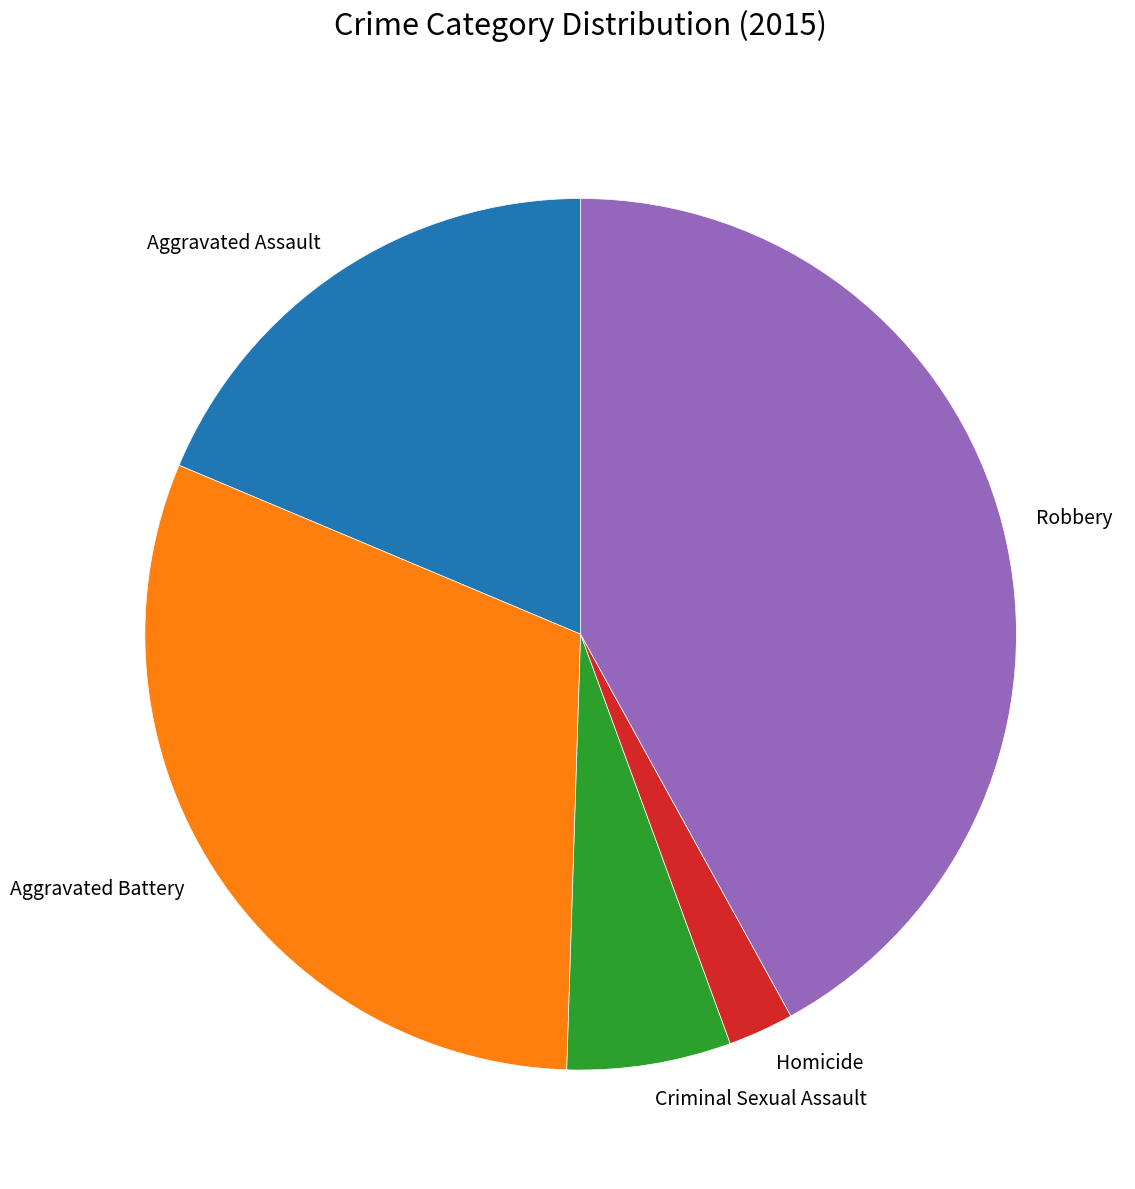

Is the sum of Criminal Sexual Assault and Homicide greater than half?

No